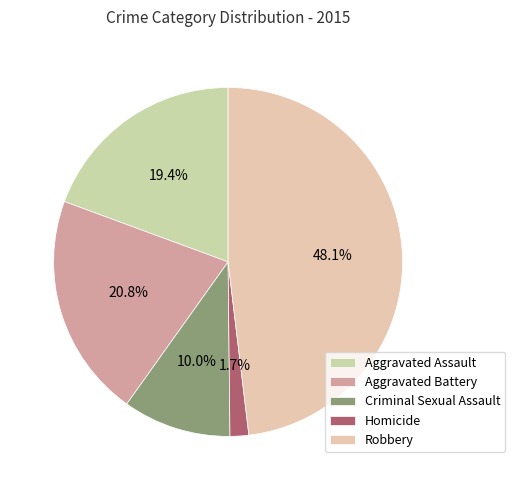

To the nearest percent, what portion does Aggravated Assault represent?

19%